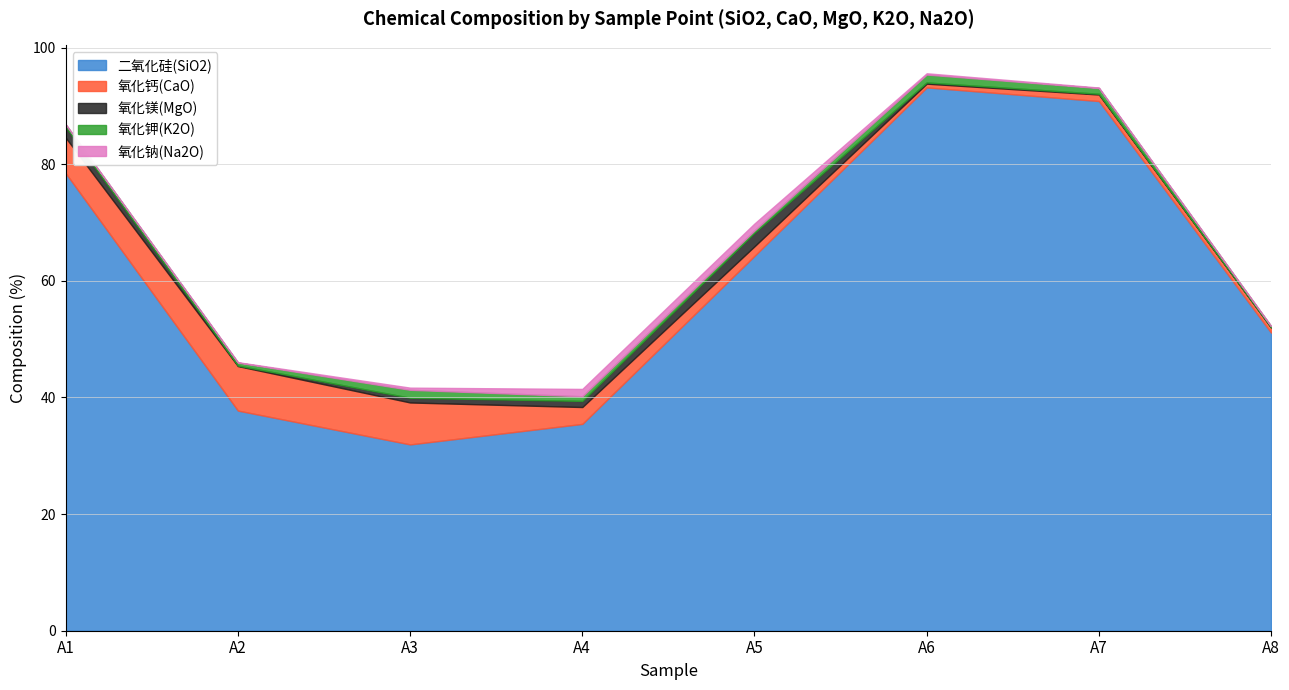

Rank the series by their maximum value, from lowest to highest.

氧化钠(Na2O), 氧化钾(K2O), 氧化镁(MgO), 氧化钙(CaO), 二氧化硅(SiO2)